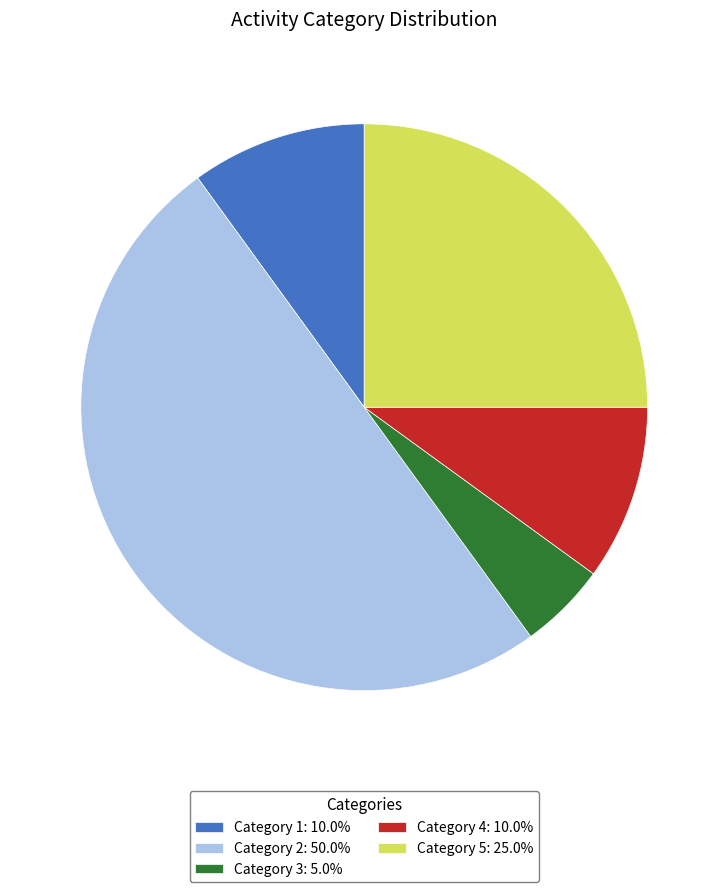

Approximately how many times larger is the value at Category 1: 10.0% compared to Category 3: 5.0%?

2.0